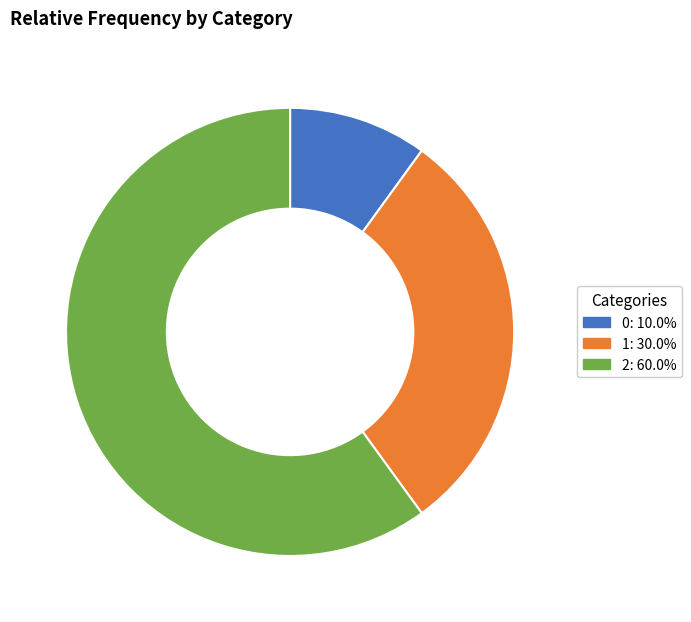

Combined, do 1 and 0 account for over 50%?

No